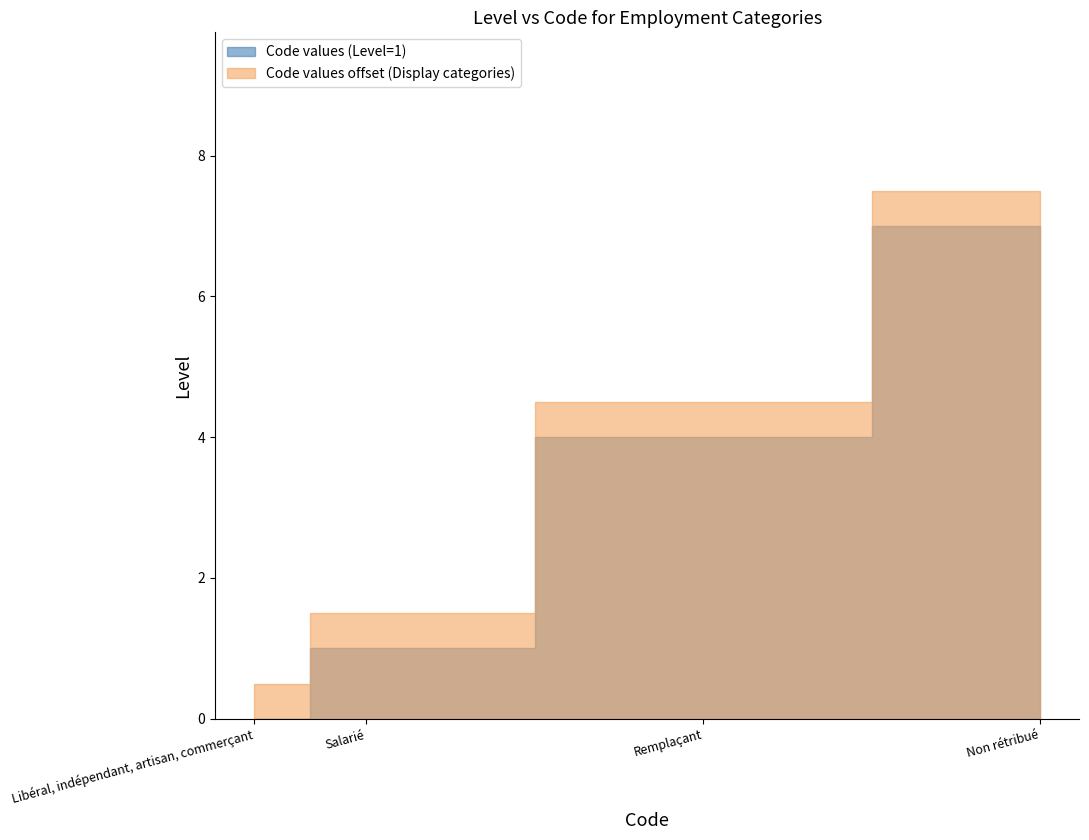

Rank the categories by value from highest to lowest.

Non rétribué, Remplaçant, Salarié, Libéral, indépendant, artisan, commerçant